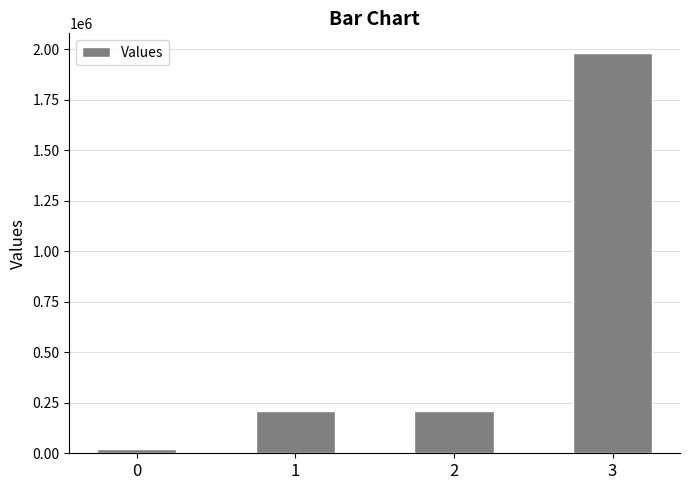

Which has a higher value, 1 or 0?

1